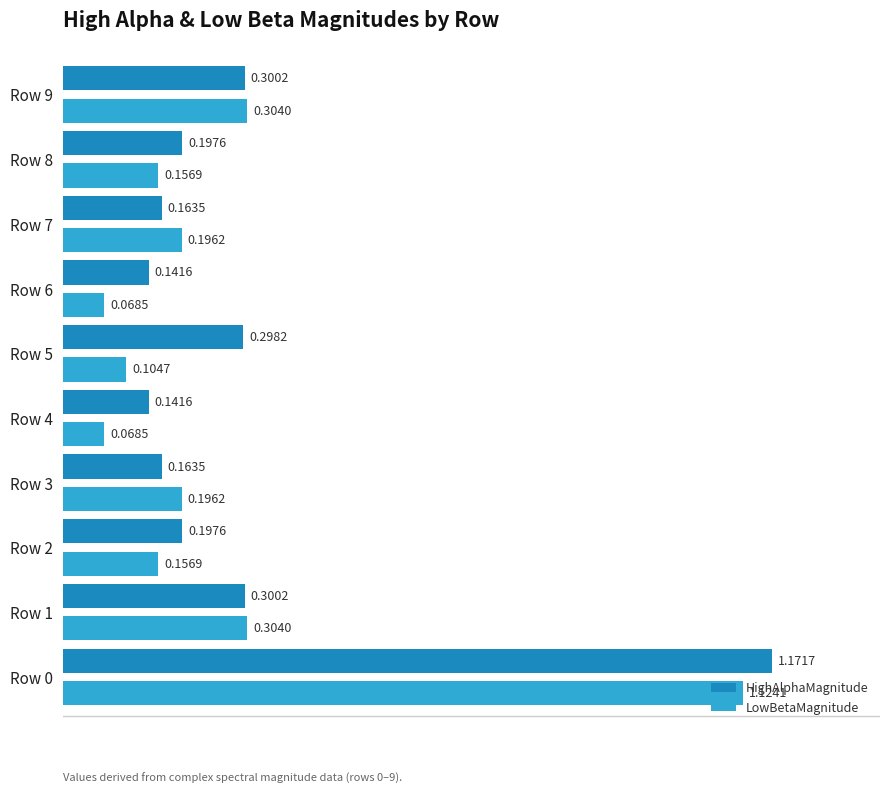

What is the sum of the HighAlphaMagnitude values at Row 0 and Row 7?

1.3